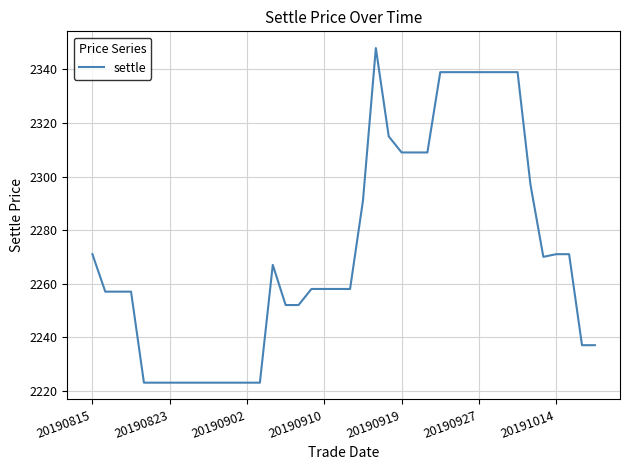

What is the minimum value shown in the chart?

2223